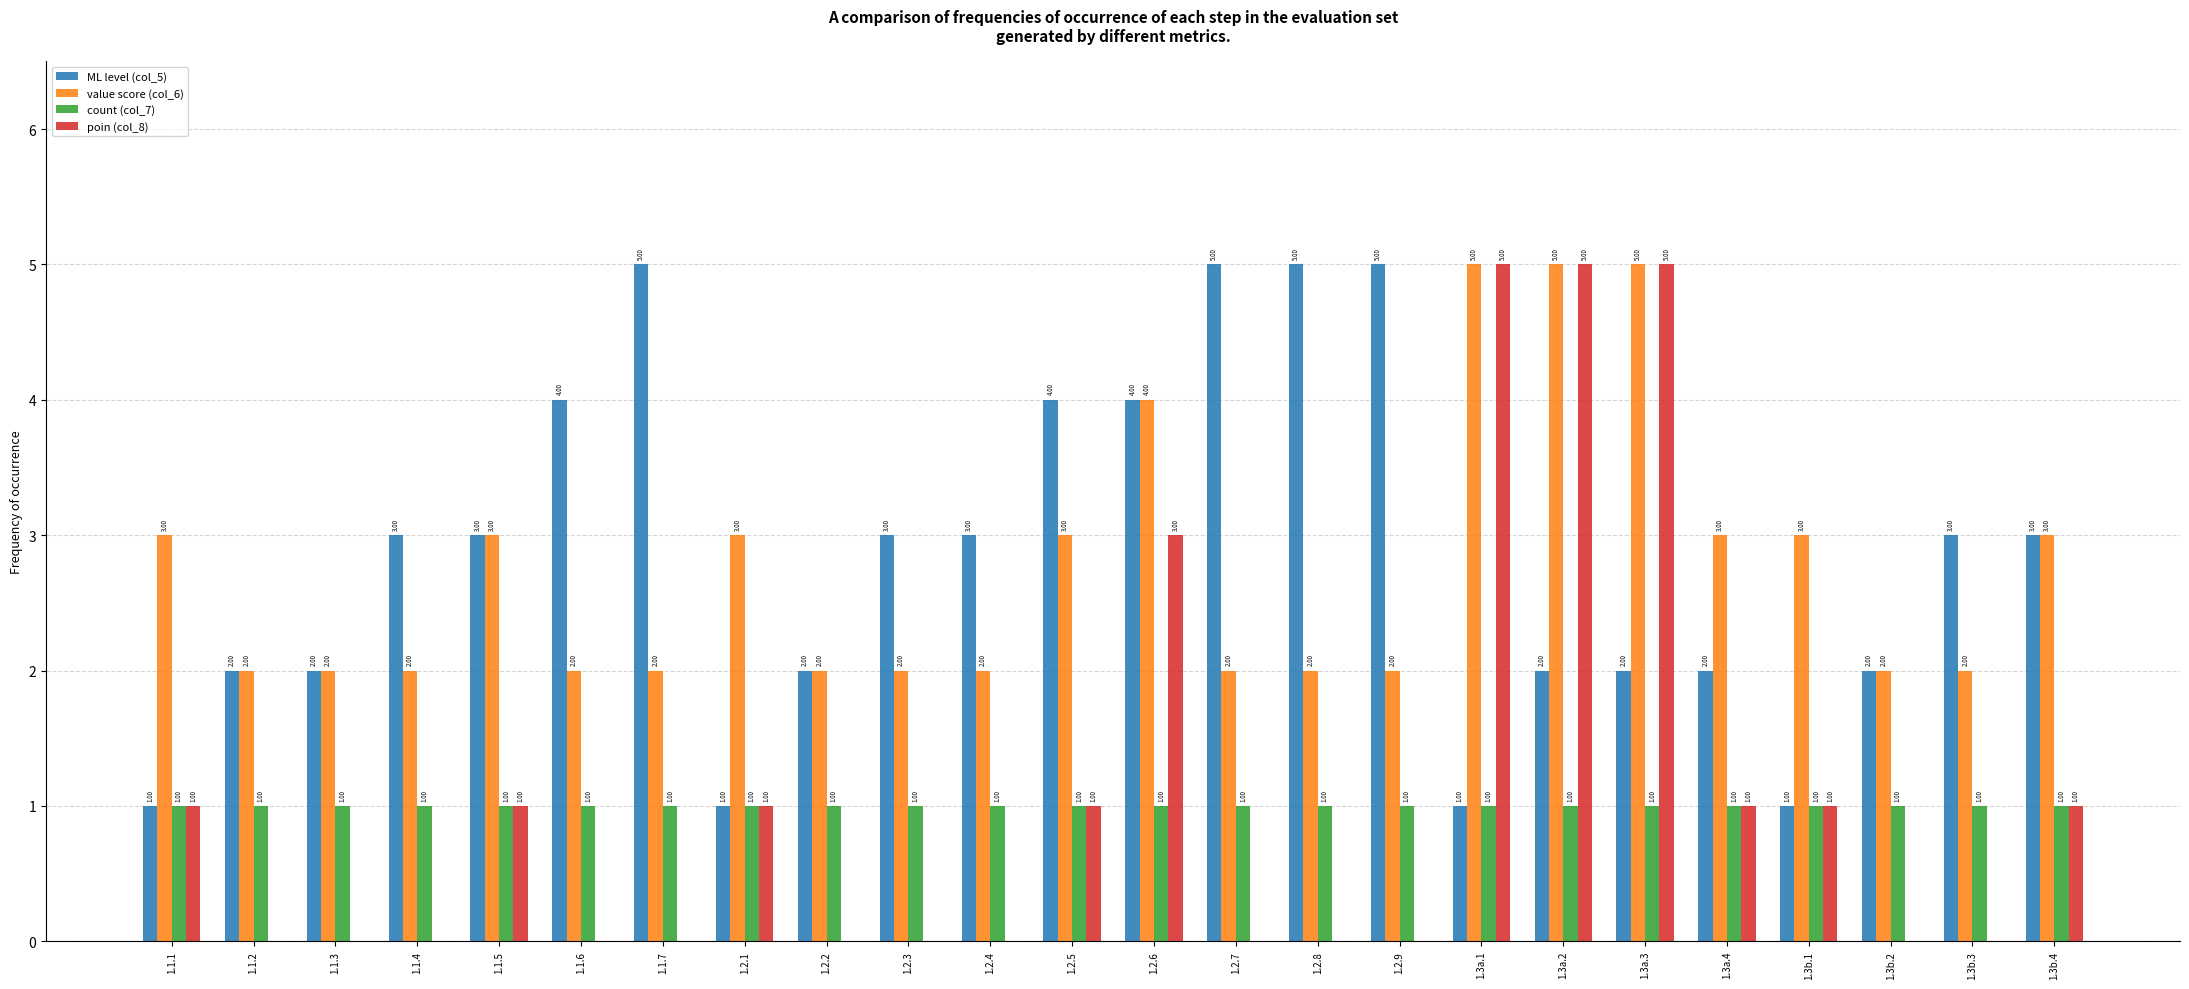

What is the sum of all poin (col_8) values?

25